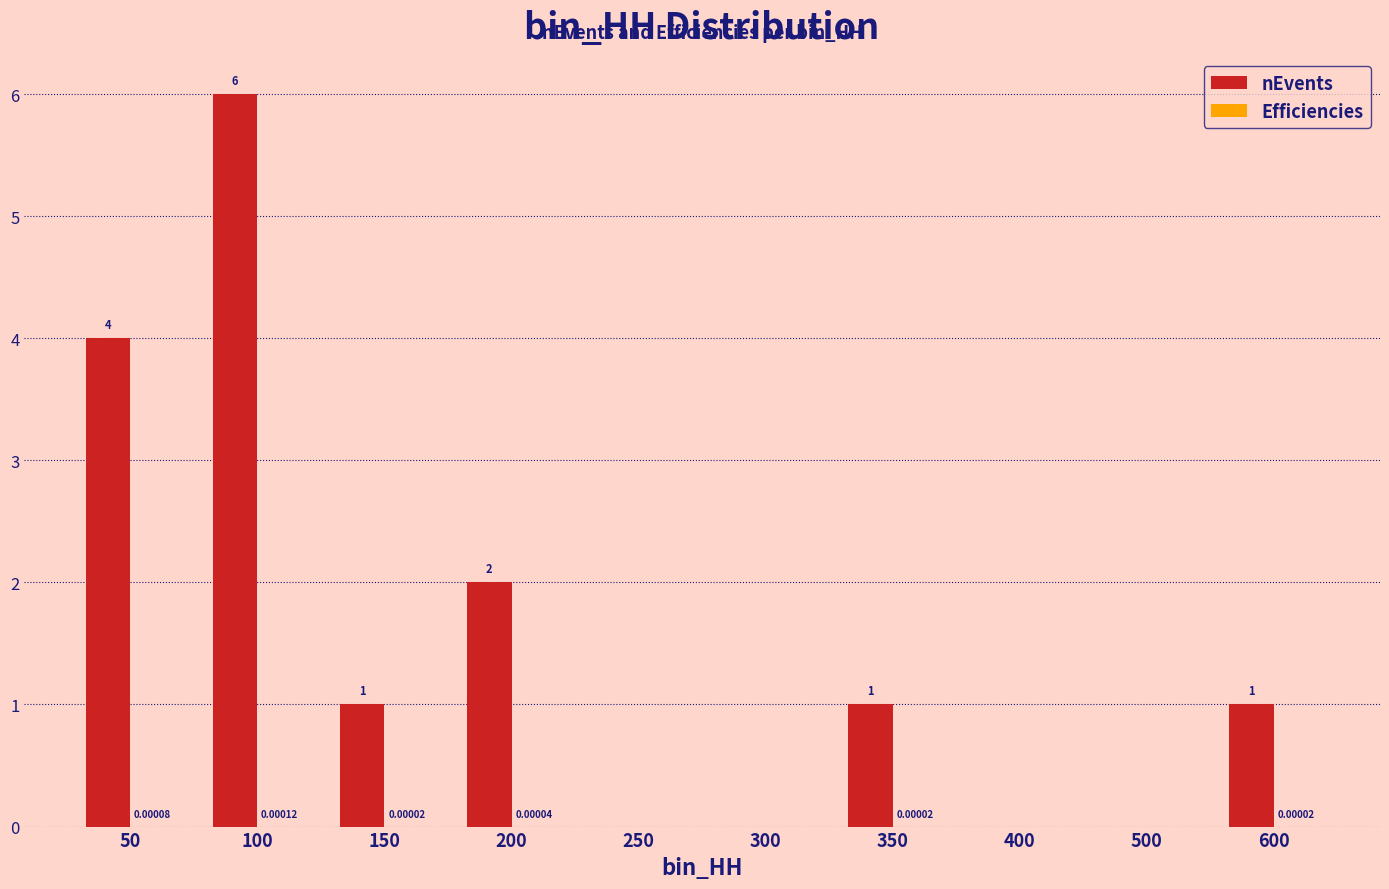

How many groups of bars are there?

10